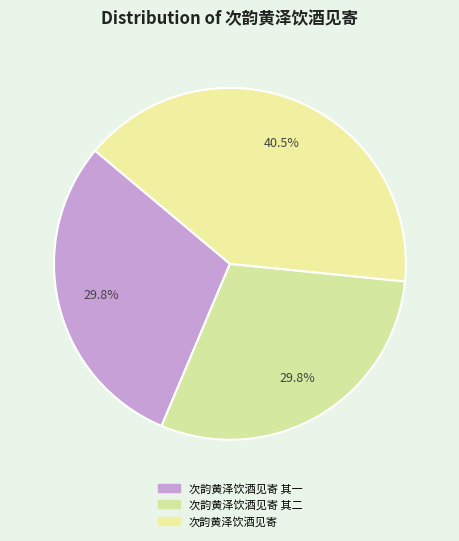

What is the smallest slice in the pie chart?

次韵黄泽饮酒见寄 其一